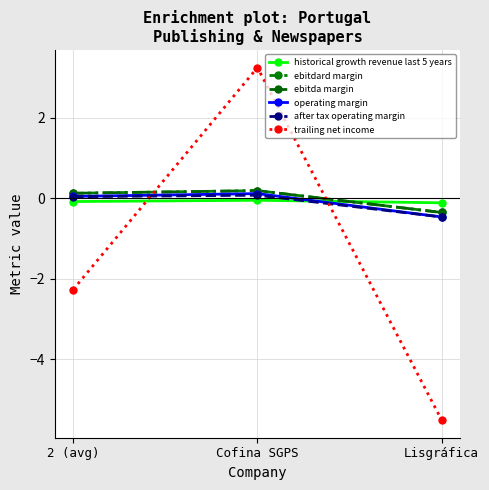

Does the chart have visible grid lines?

Yes